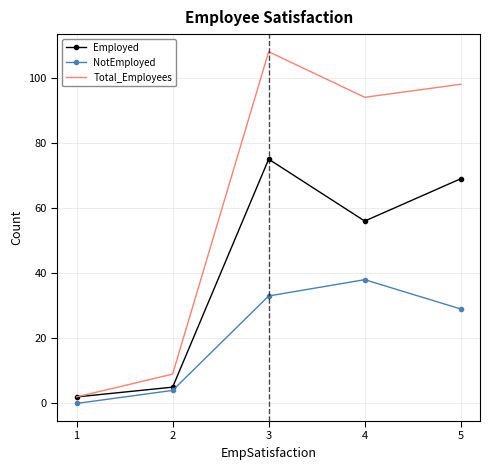

Which series has the largest total across all categories?

Total_Employees